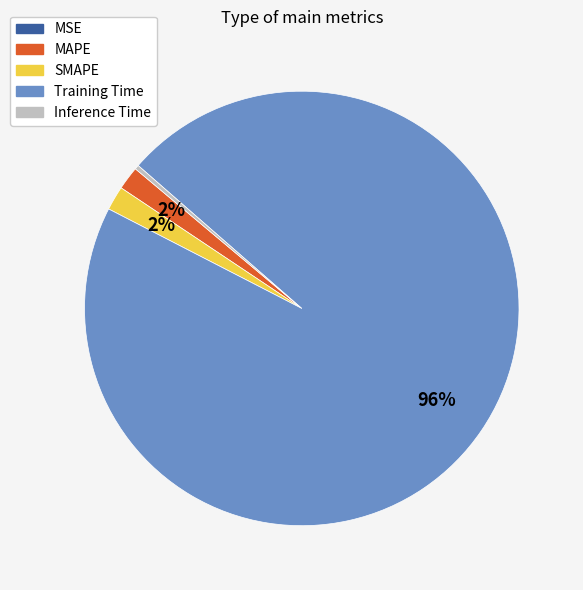

Which category has the biggest portion of the pie?

Training Time